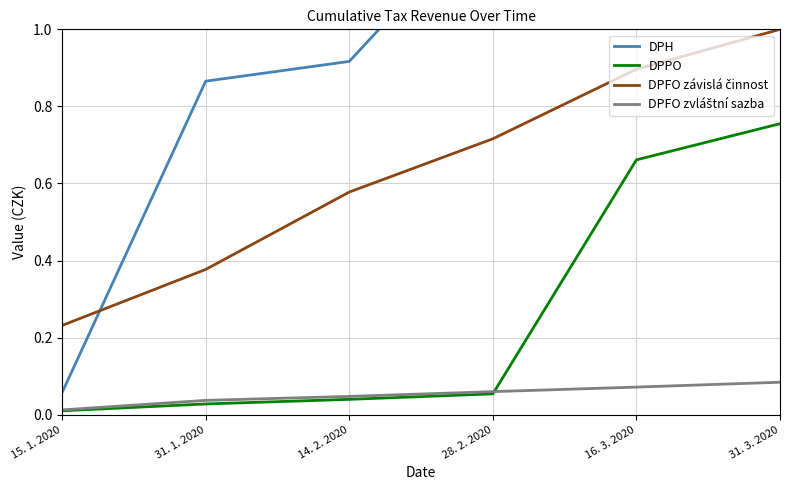

How many lines are shown in the chart?

4